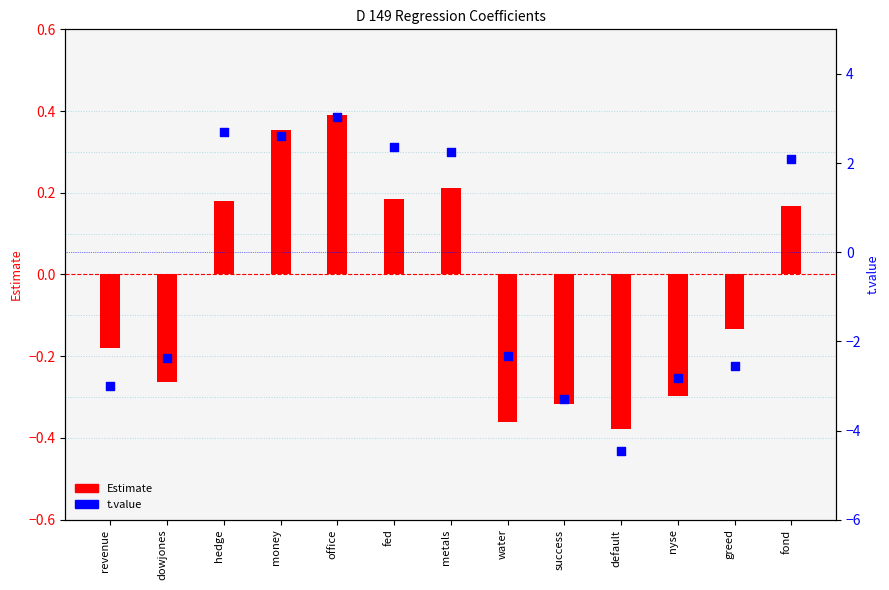

What is the total value across all series at office?

3.4